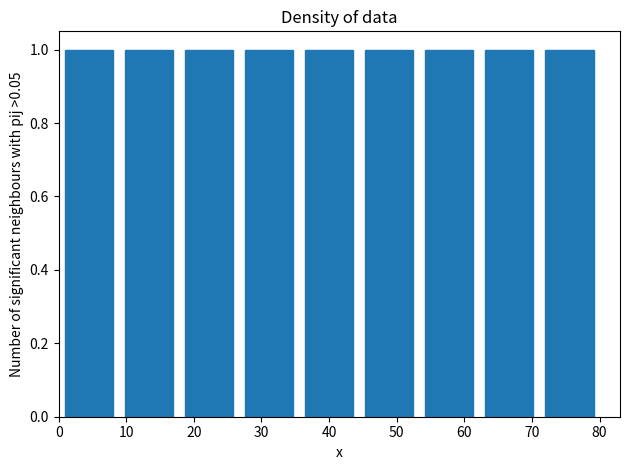

Reading left to right, transcribe this chart: for each bar, give the range it covers on the x-axis and its height. Neither the bar edges nor the heights are printed on the chart, so give them approximately, as read against the axes.

0 to 9: 1
9 to 18: 1
18 to 27: 1
27 to 36: 1
36 to 44: 1
44 to 53: 1
53 to 62: 1
62 to 71: 1
71 to 80: 1